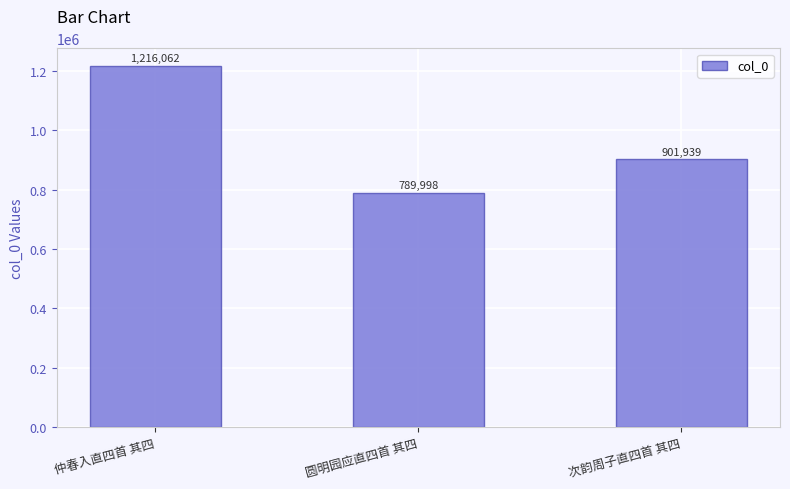

The value at 仲春入直四首 其四 is 2095133. True or false?

False